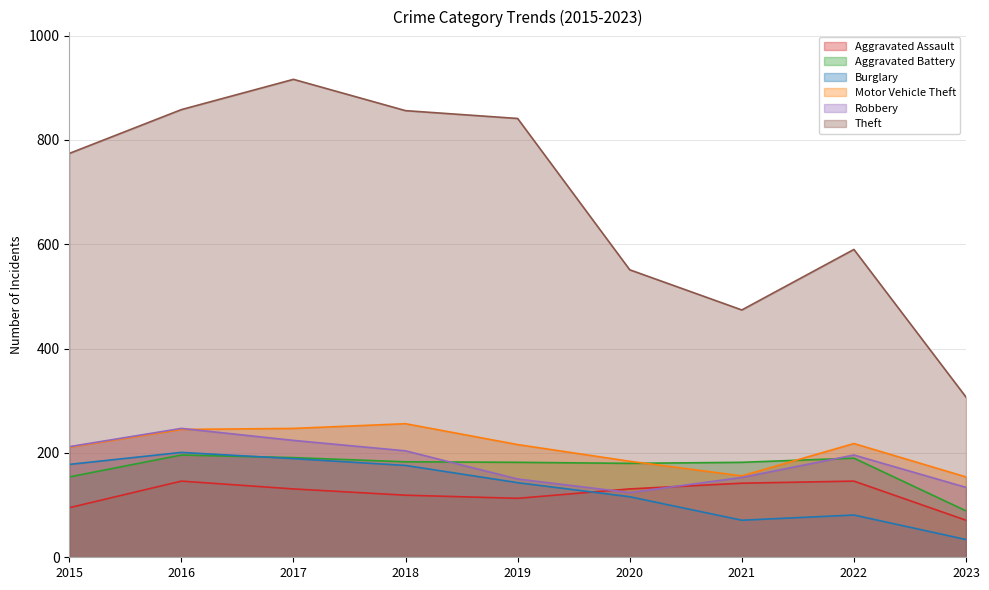

What is the average value of the Aggravated Assault series?

122